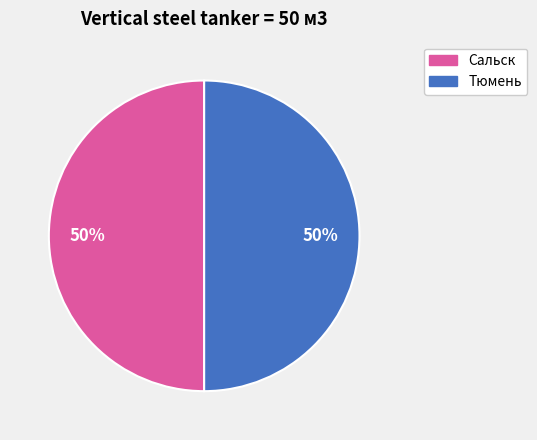

To the nearest percent, what is the average slice percentage?

50%